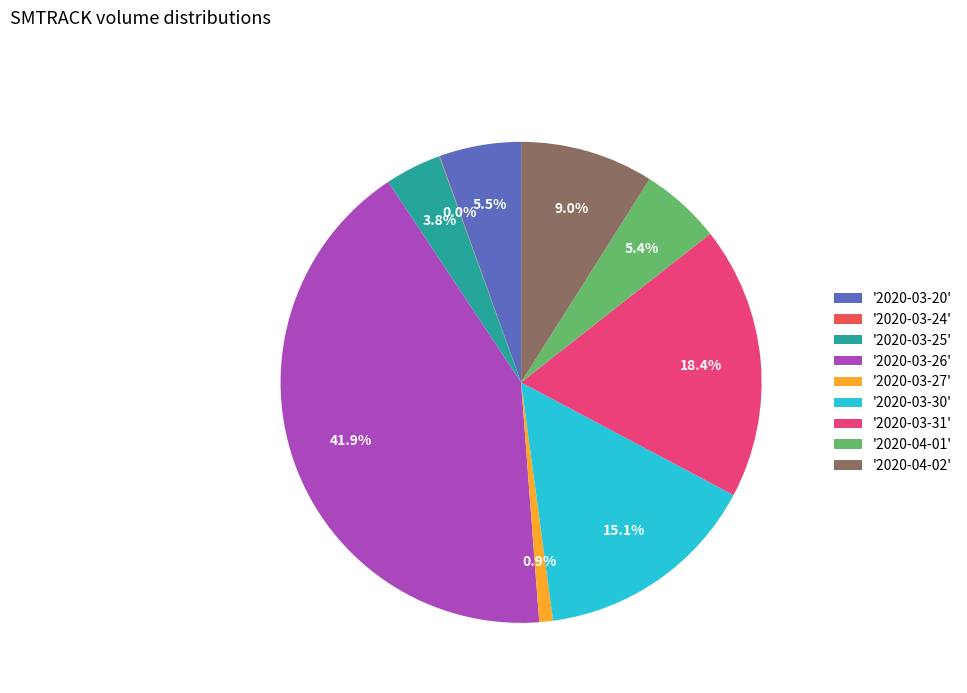

Approximately how many times larger is the value at '2020-03-20' compared to '2020-04-01'?

1.0